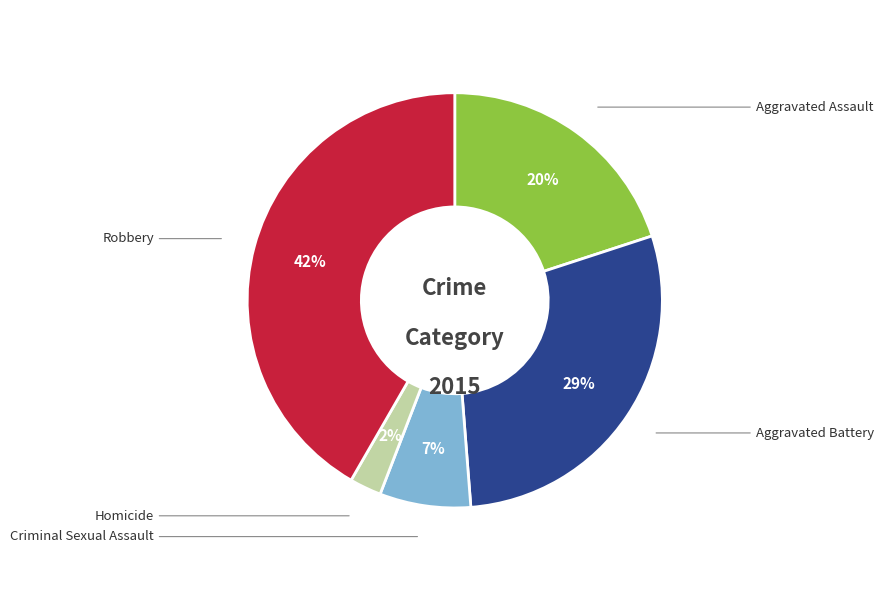

Count the number of slices in the pie.

5